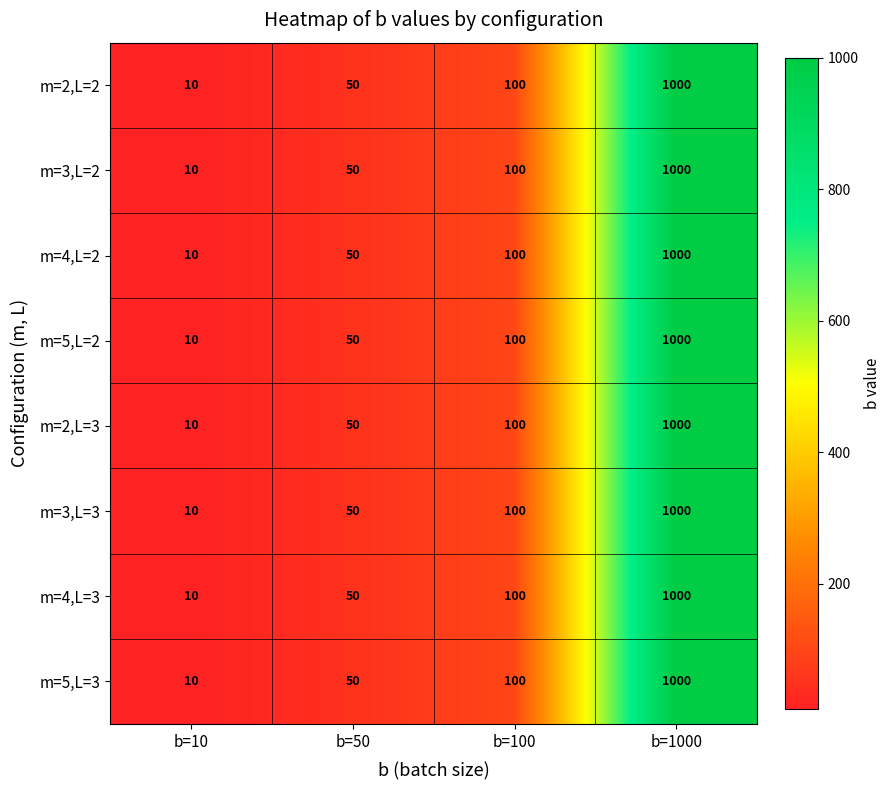

What is the difference between the second highest and second lowest values in the m=2,L=3 series?

50